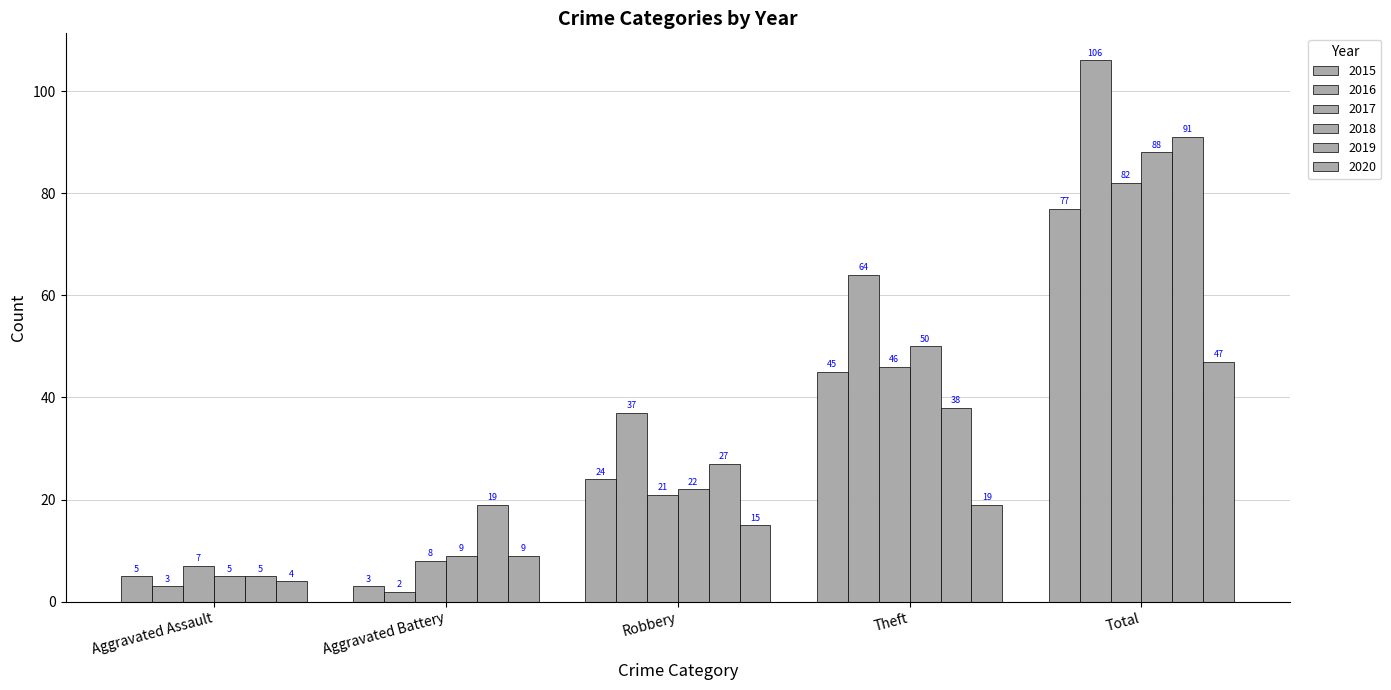

Are the bars horizontal?

No